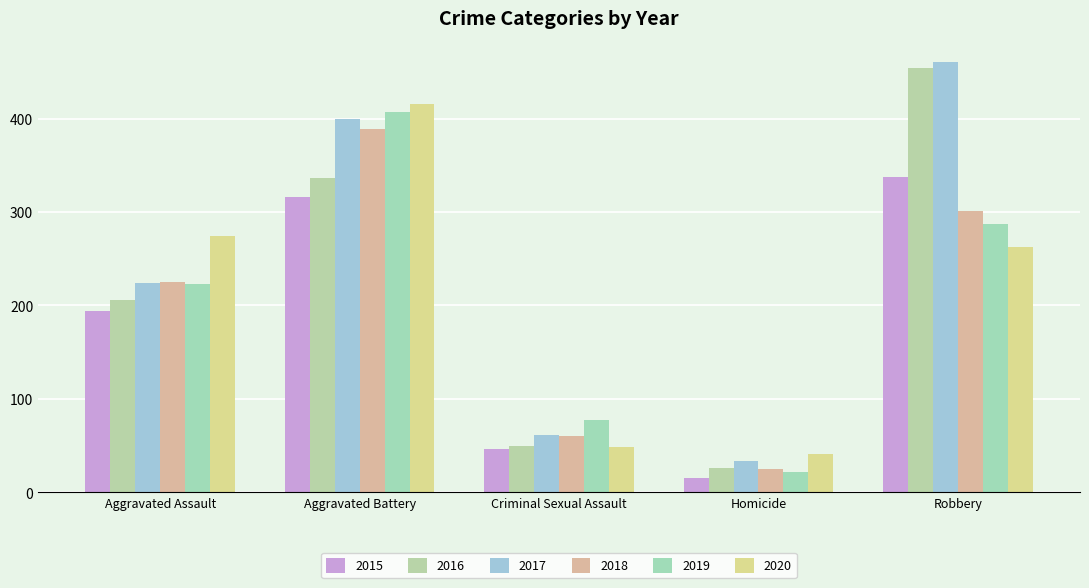

How many values in the 2018 series are below 225?

2